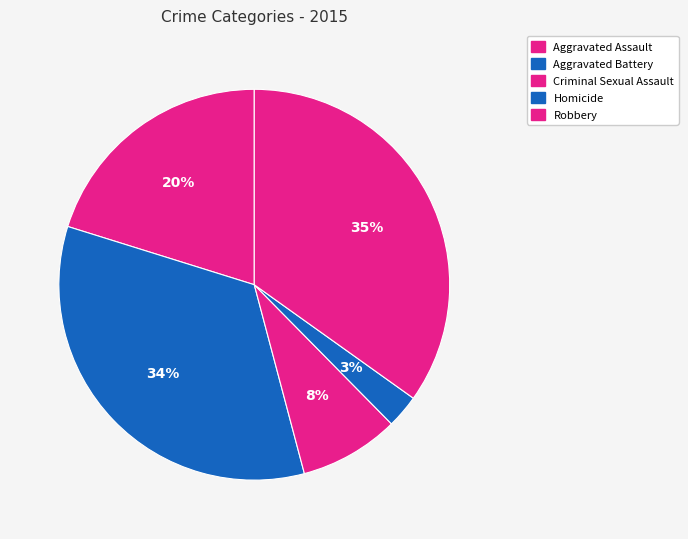

Which slice is the smallest?

Homicide